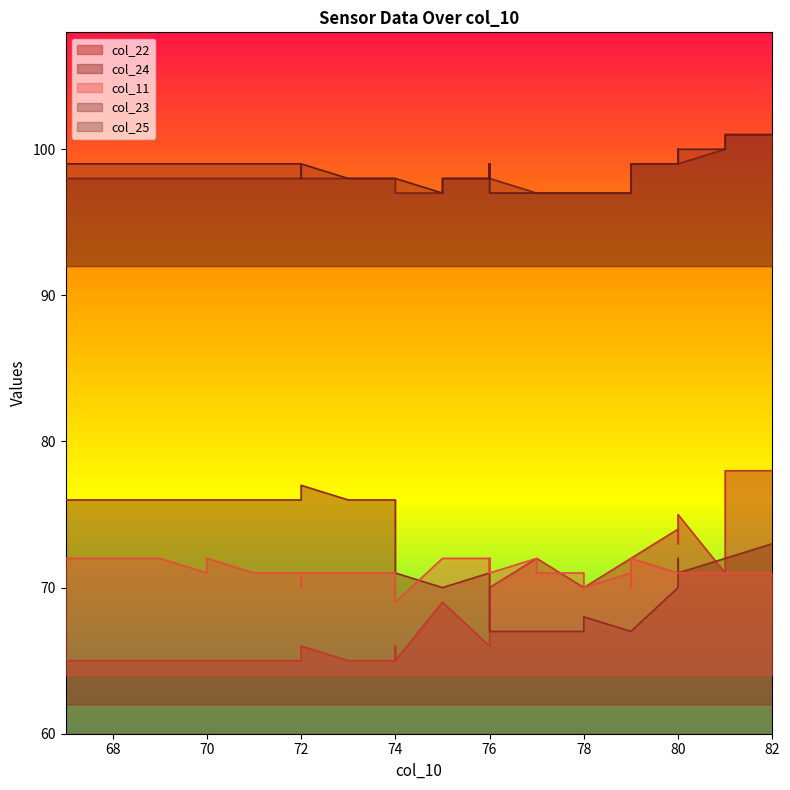

The value of col_11 at 72 is 71. True or false?

True